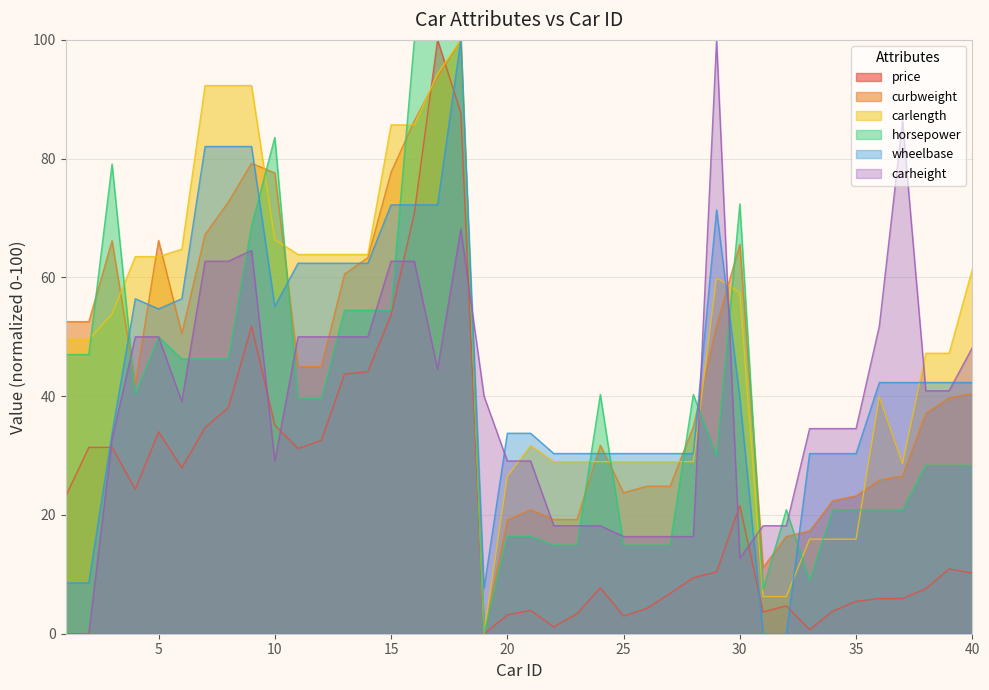

In price, how many points are higher than both neighbors (excluding endpoints)?

8